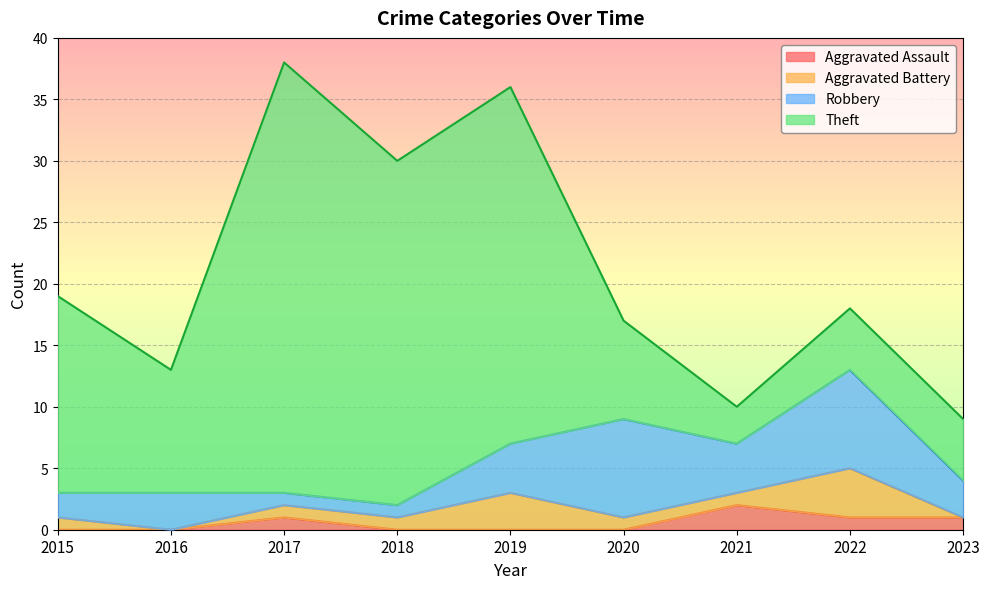

Between 2018 and 2023, which series saw the biggest shift?

Theft